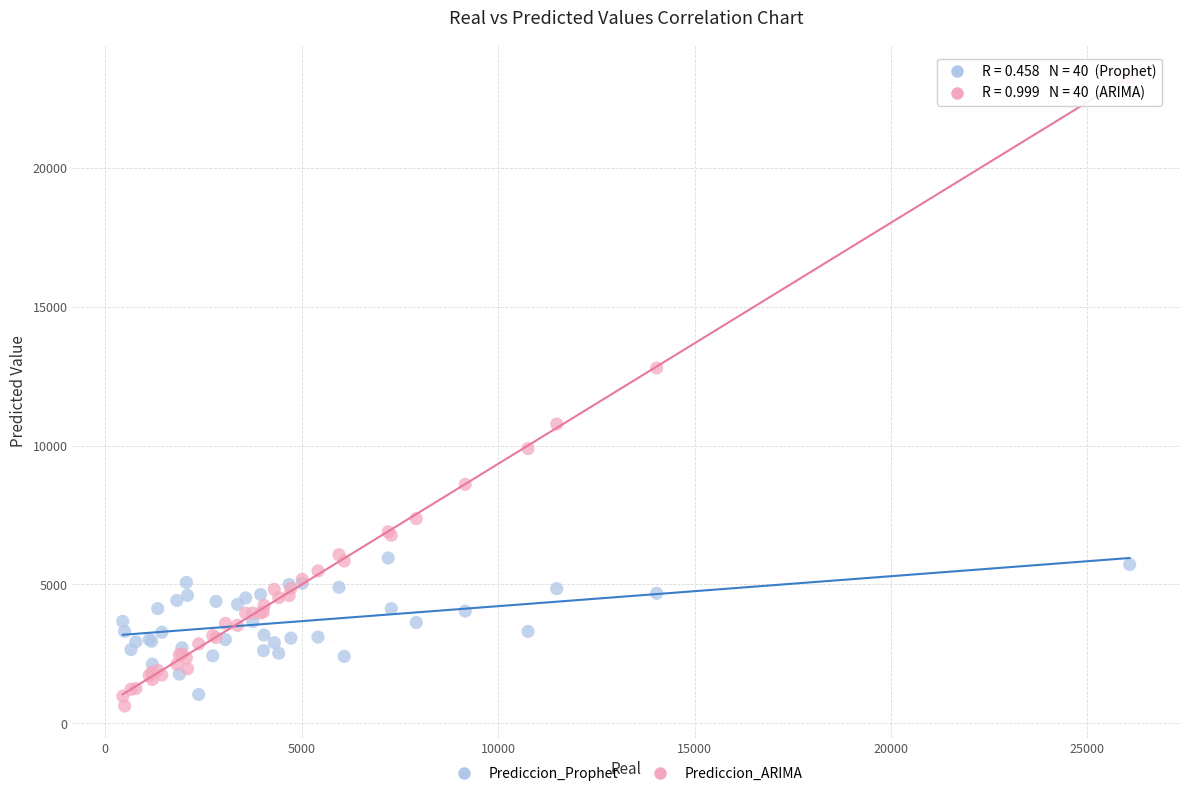

Which series reaches the maximum Y coordinate?

Prediccion_ARIMA